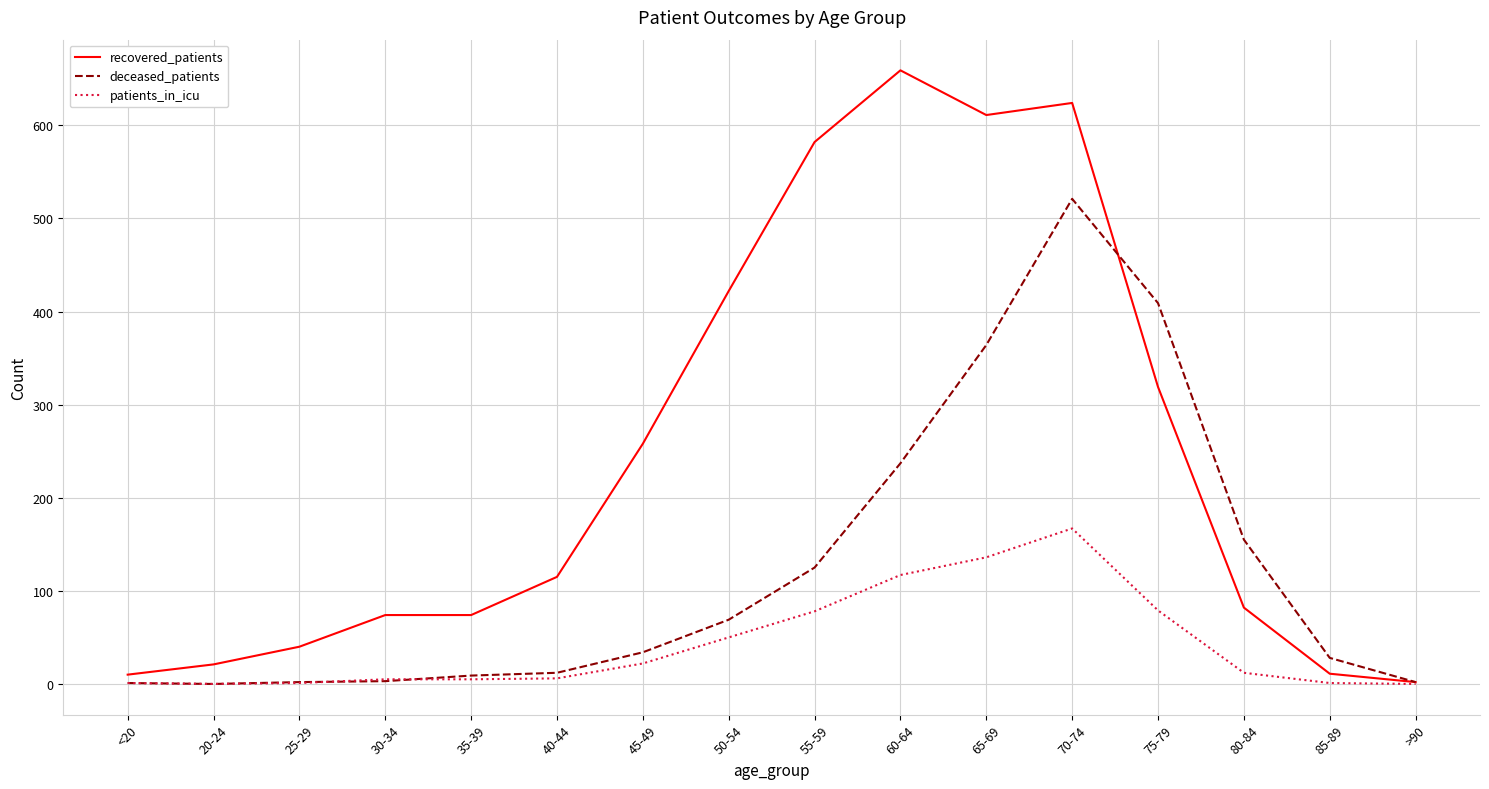

Is the value of recovered_patients at 30-34 greater than the value of patients_in_icu at 65-69?

No